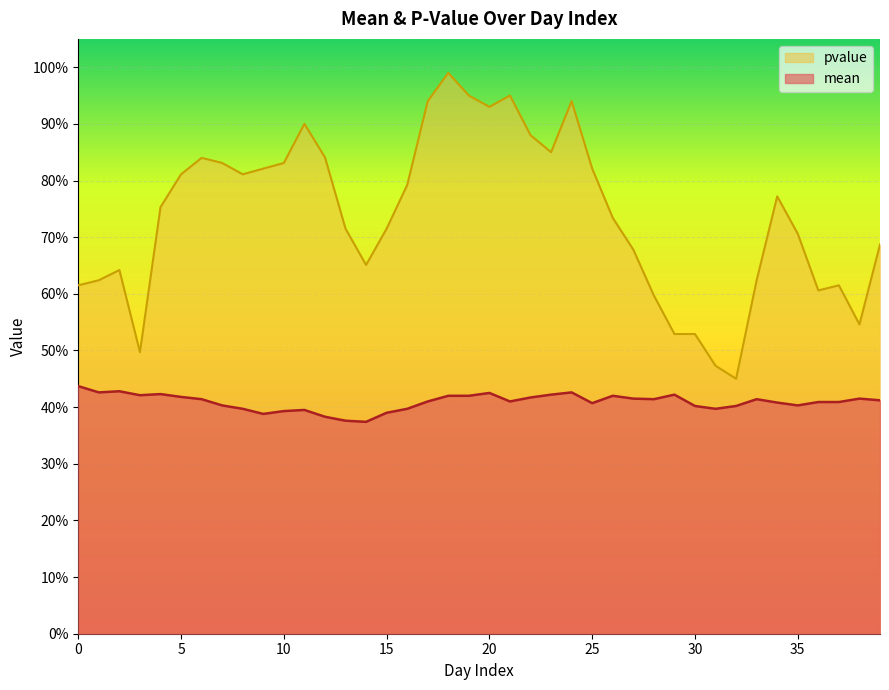

True or false: mean and pvalue cross at least once.

False